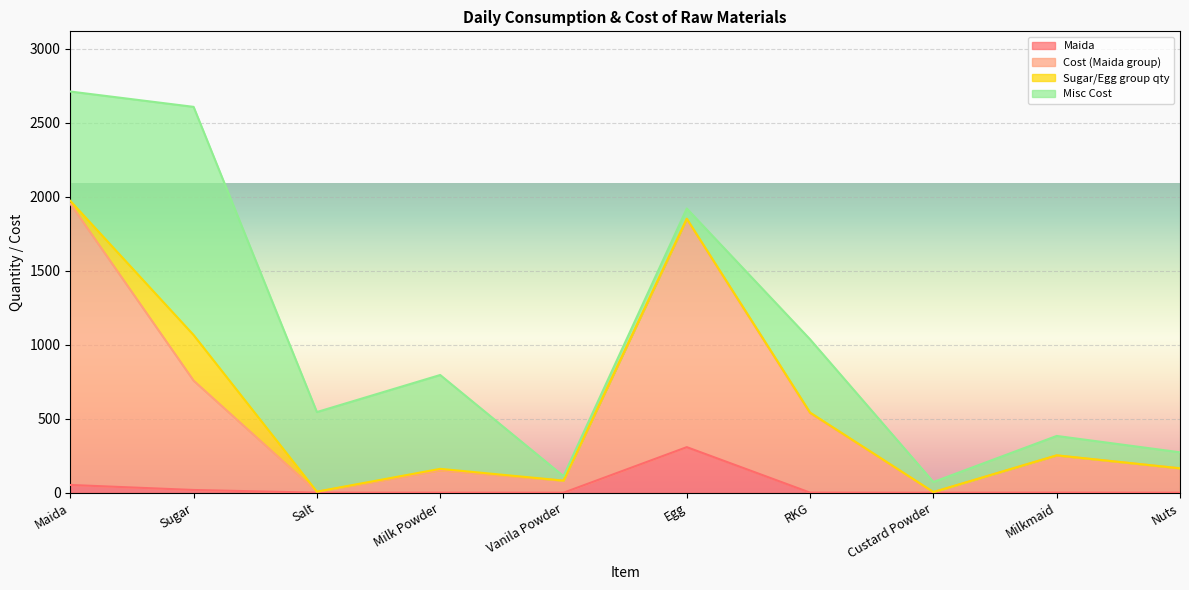

At which label is Cost (Maida group) closest to 978?

Sugar